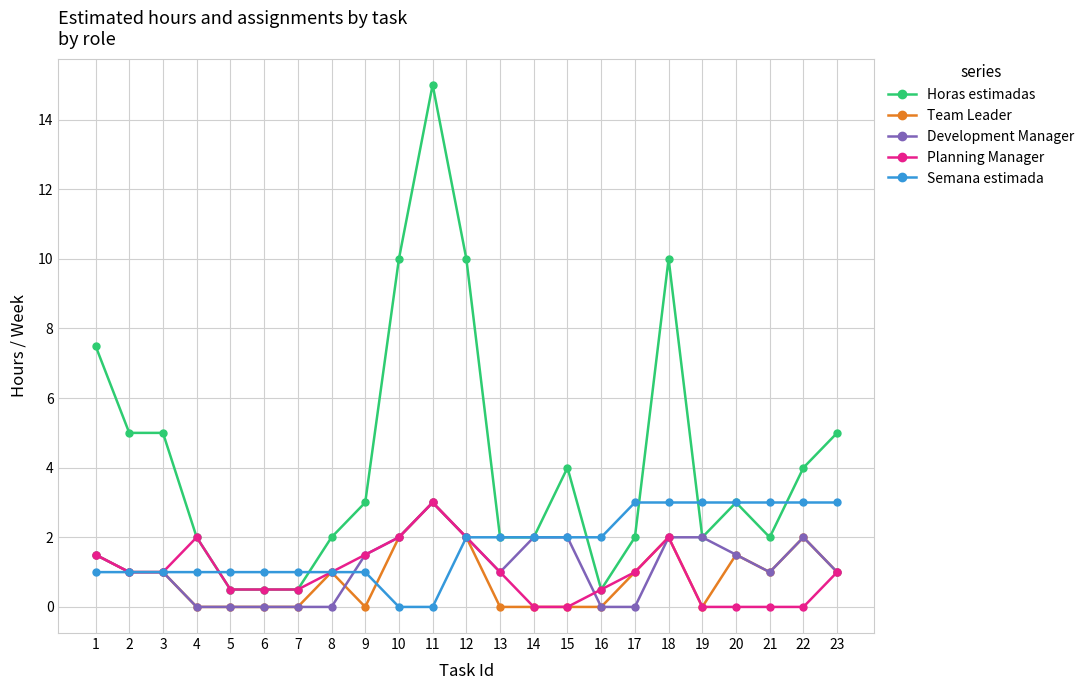

What is the sum of the Team Leader values at 14 and 1?

1.5